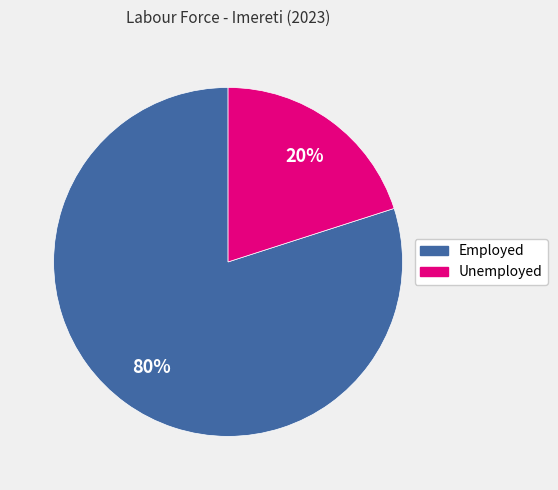

Is there any slice that represents more than half of the pie?

Yes